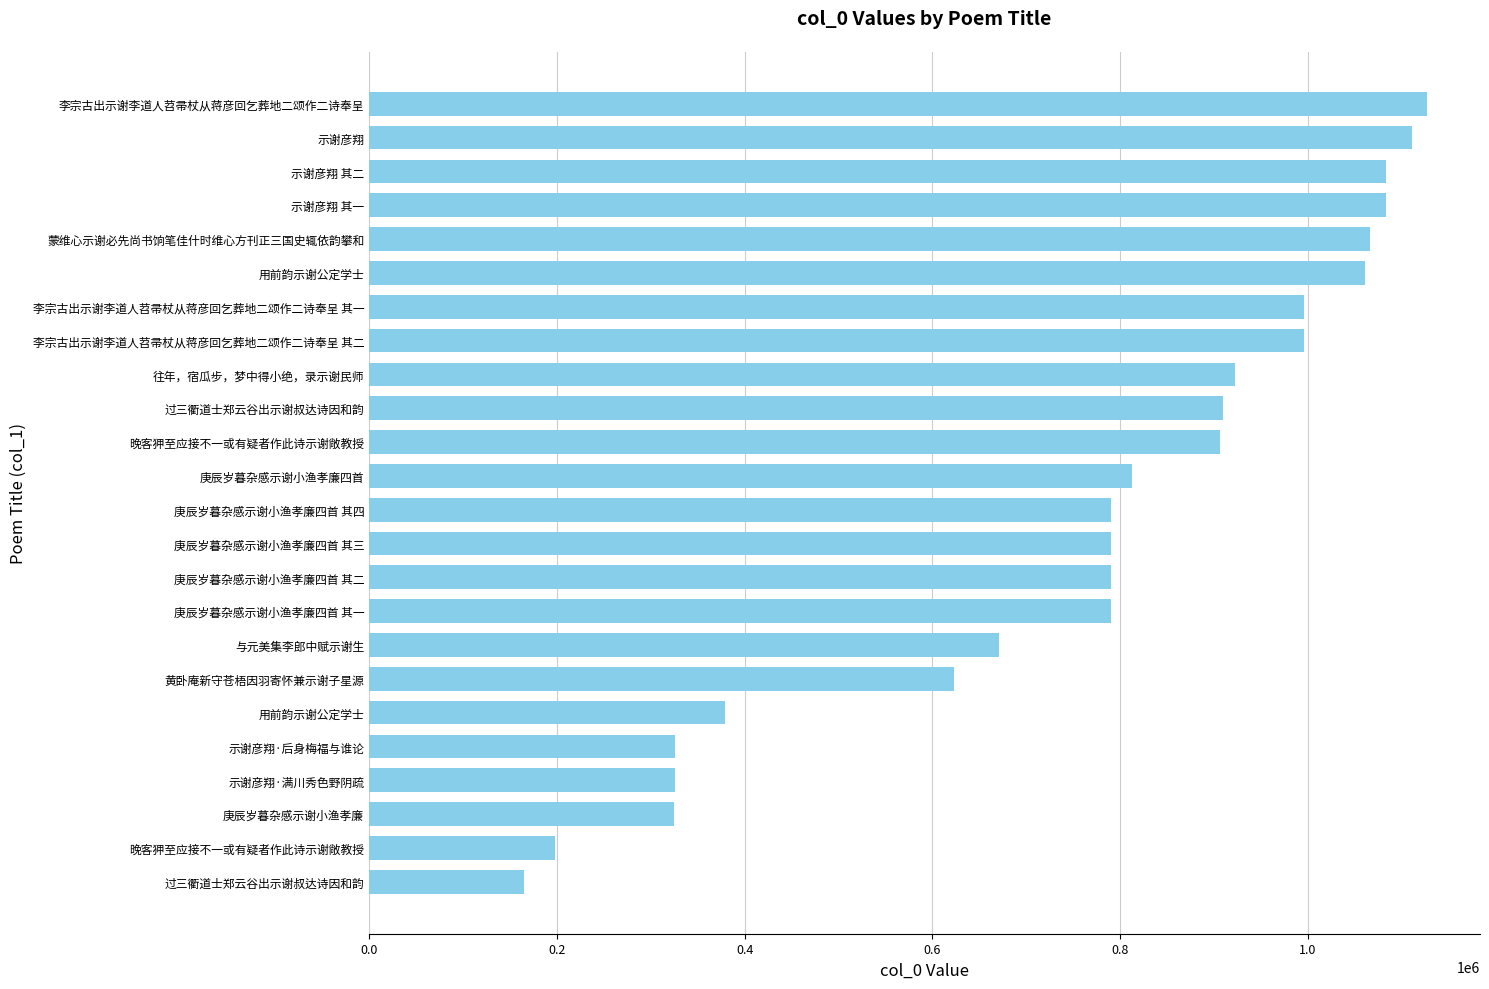

Are the bars horizontal?

Yes